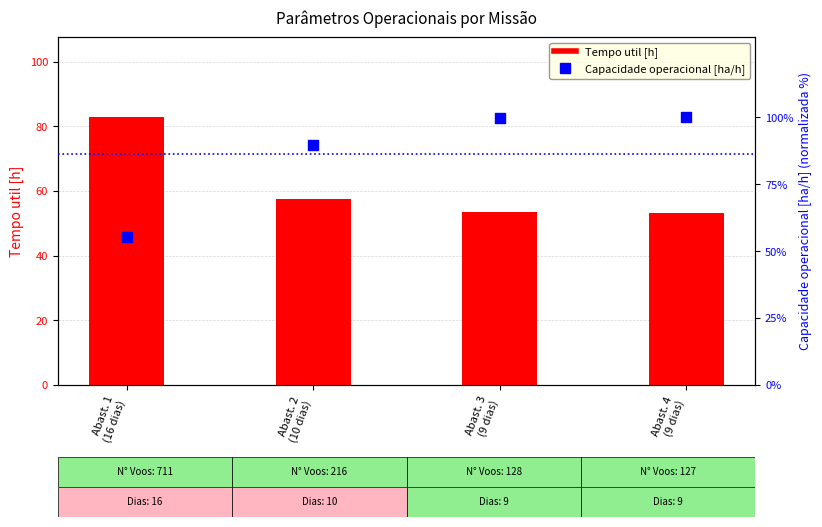

Which series reaches the minimum Y coordinate?

Tempo util [h]